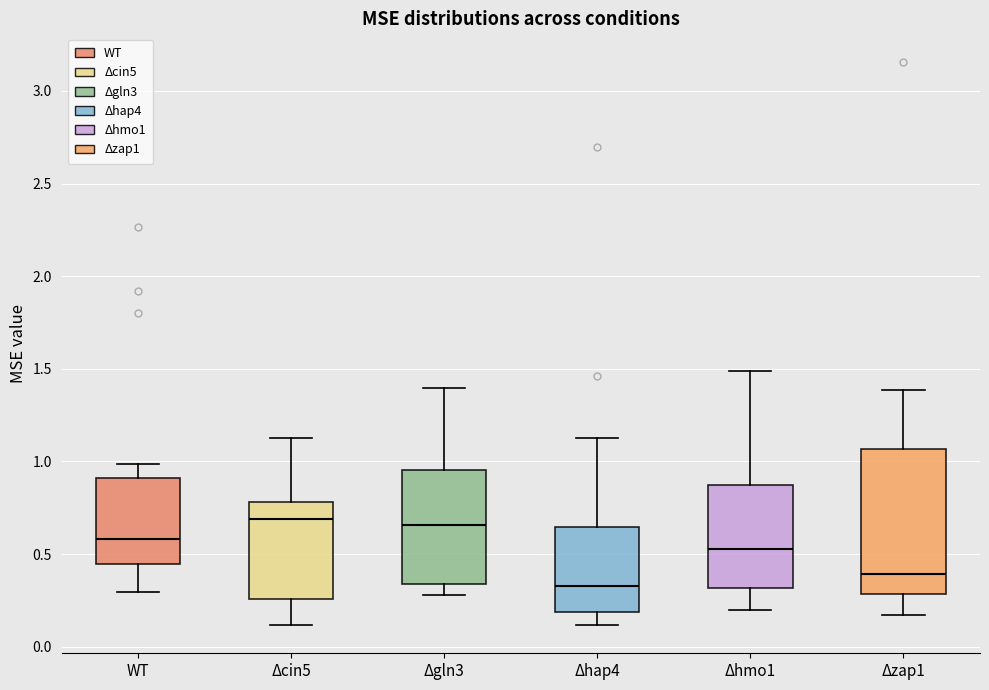

Reading left to right, read every box against the y-axis: the position of its median line, the range the box covers, and the ends of its whiskers. The values are not printed on the chart, so give them approximately, as read against the axis.

WT: median 0.60, box 0.45 to 0.90, whiskers 0.30 to 1.00
Δcin5: median 0.70, box 0.25 to 0.80, whiskers 0.10 to 1.15
Δgln3: median 0.65, box 0.35 to 0.95, whiskers 0.30 to 1.40
Δhap4: median 0.35, box 0.20 to 0.65, whiskers 0.10 to 1.15
Δhmo1: median 0.55, box 0.30 to 0.85, whiskers 0.20 to 1.50
Δzap1: median 0.40, box 0.30 to 1.05, whiskers 0.15 to 1.40